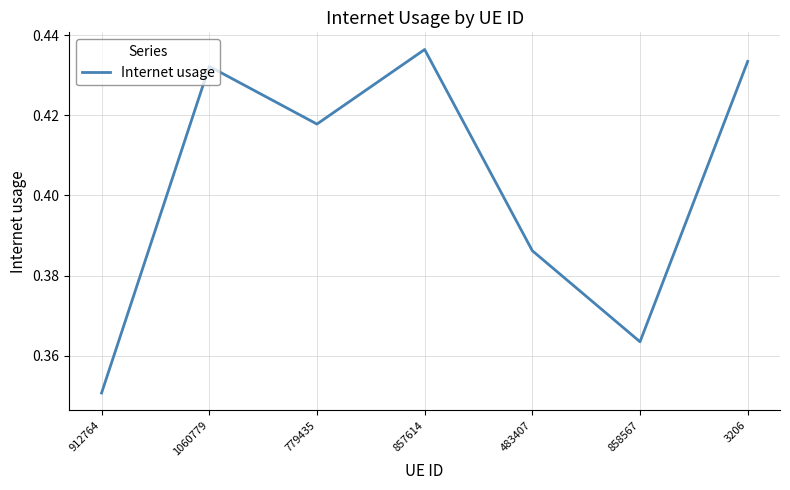

What is the sum of all values?

2.8